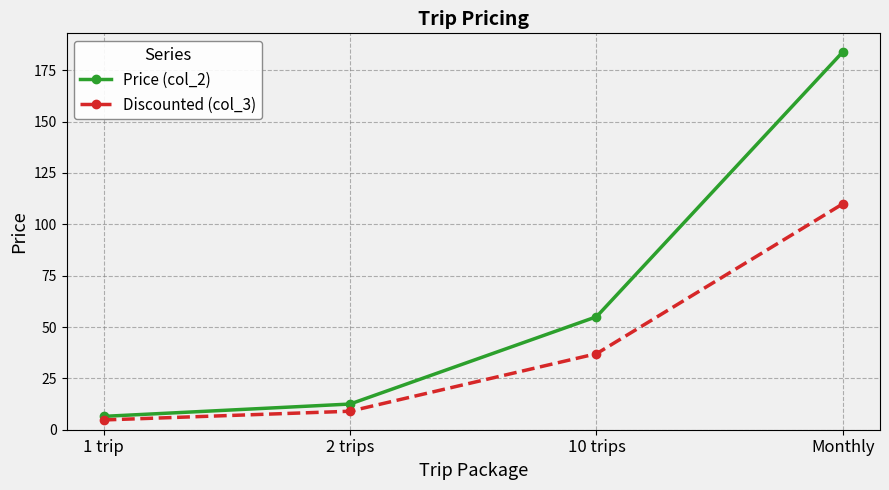

What is the label of the 1st point from the left?

1 trip